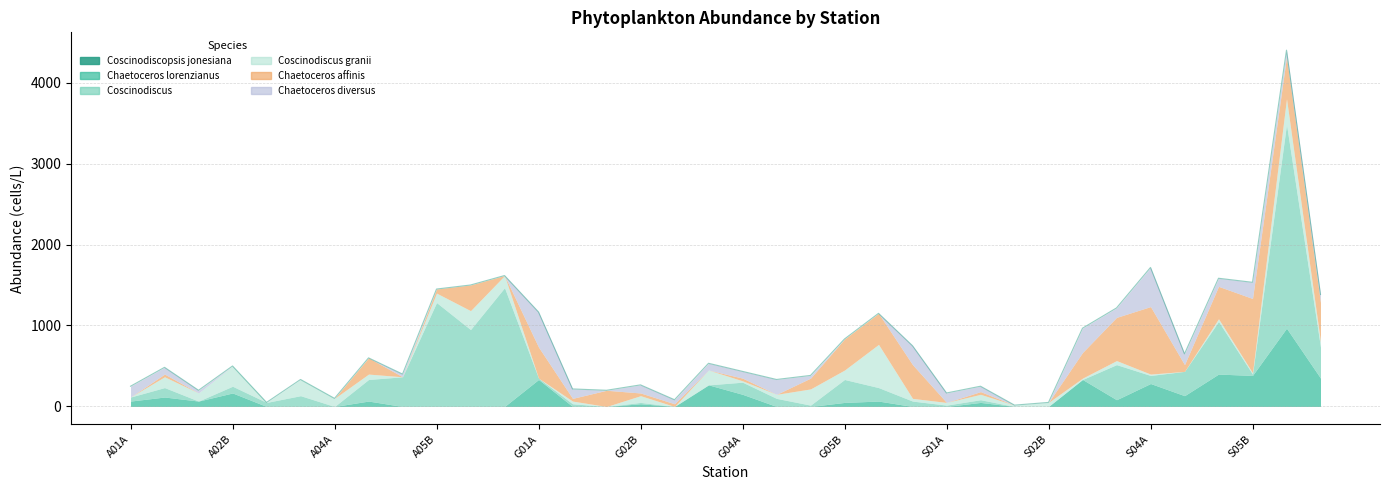

Where does the Coscinodiscus granii series first go above 50?

A01B